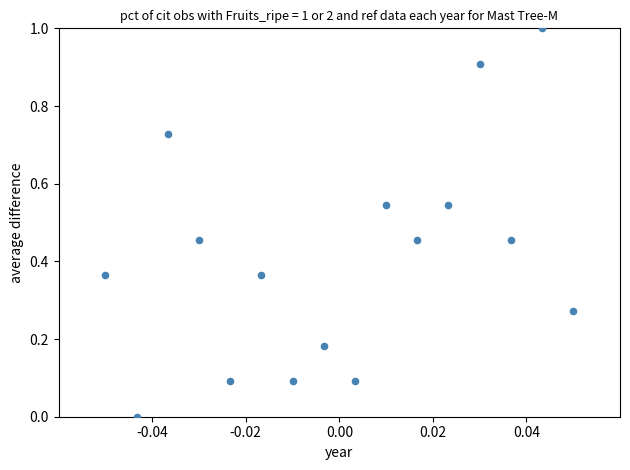

What is the range of Y values (max minus min)?

1.0